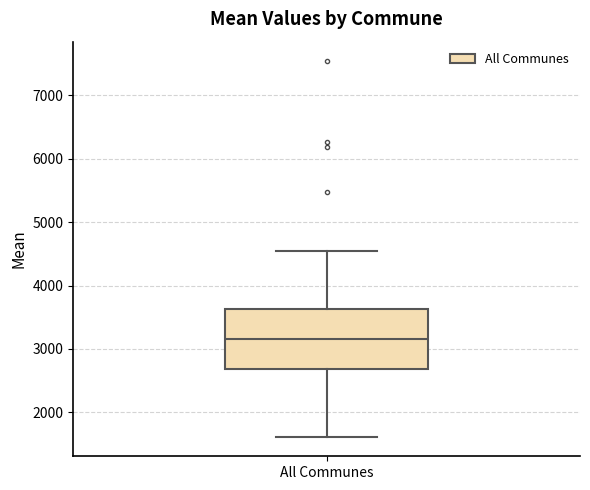

Transcribe this box plot: give where the median line is, the range the box spans, and where the two whiskers end, as read against the y-axis. The values are not printed on the chart, so give them approximately, as read against the axis.

median 3200, box 2700 to 3600, whiskers 1600 to 4500